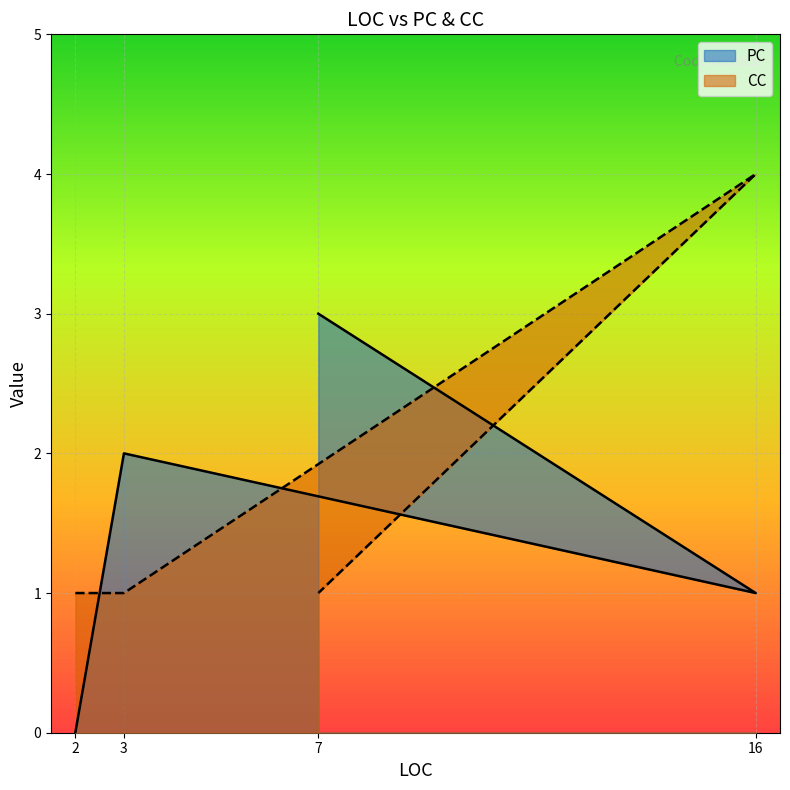

True or false: CC and PC intersect in this chart.

True